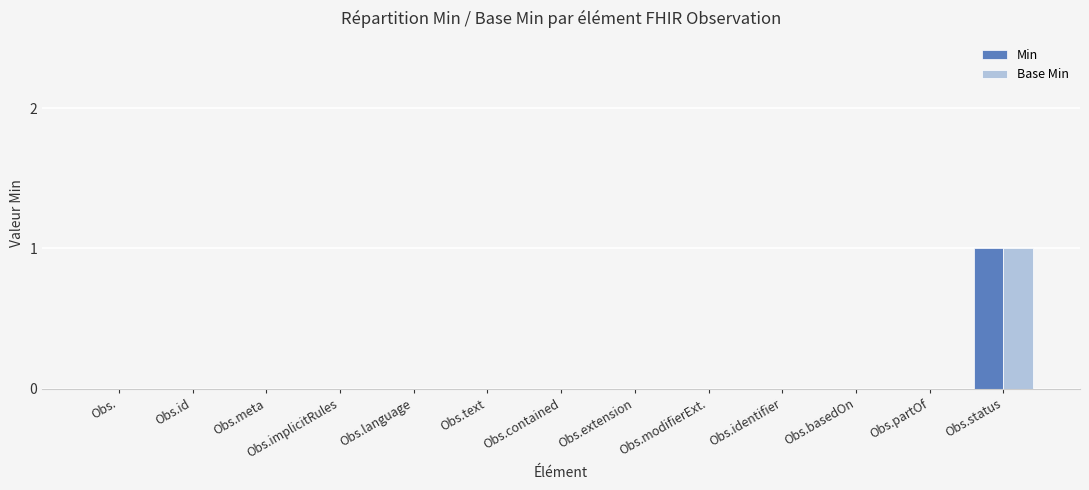

Is it true that Base Min equals 1 at Obs.id?

False